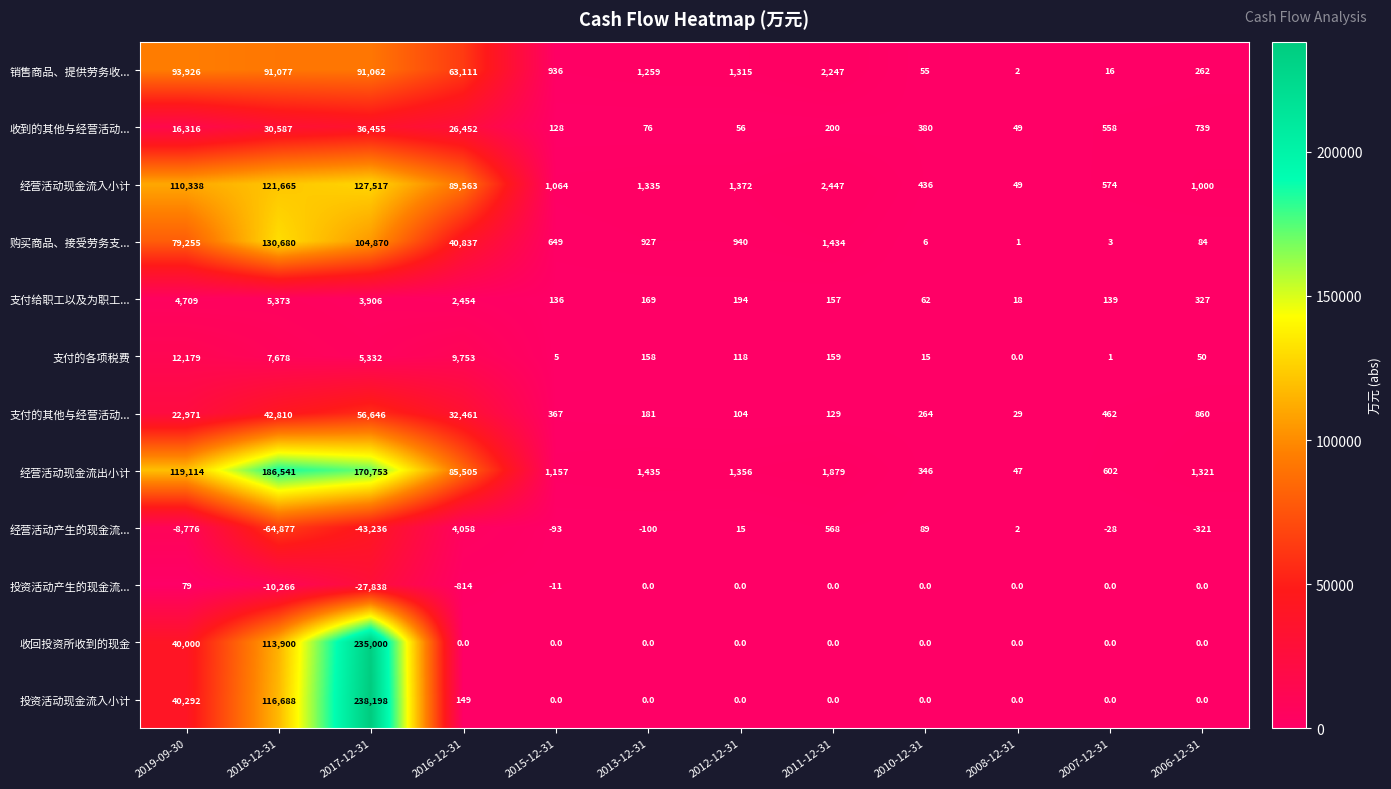

Which series changed the most between 2018-12-31 and 2012-12-31?

经营活动现金流出小计